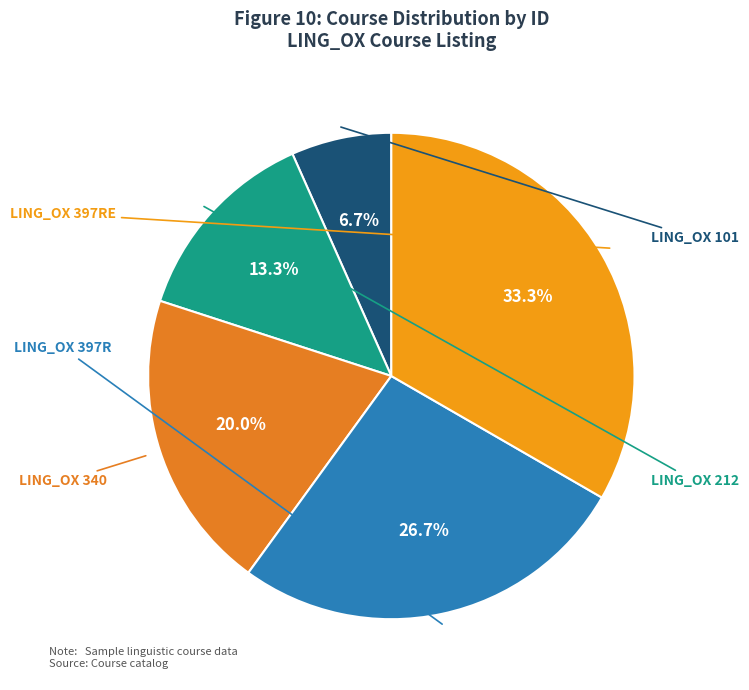

True or false: LING_OX 340 accounts for 10% of the total.

False